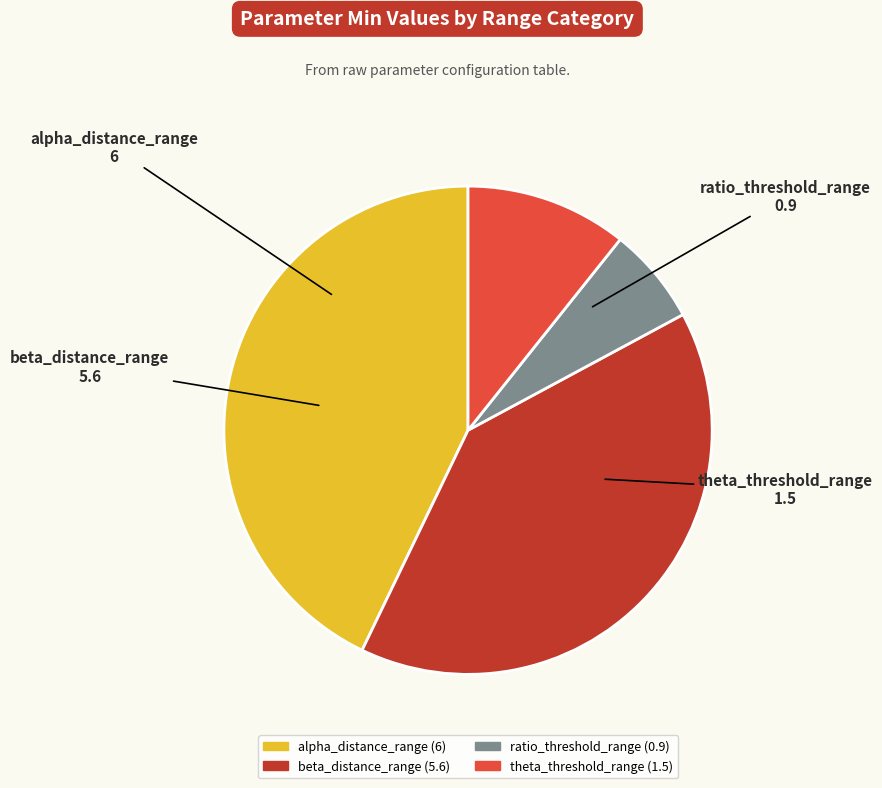

Is there a majority slice in this chart?

No